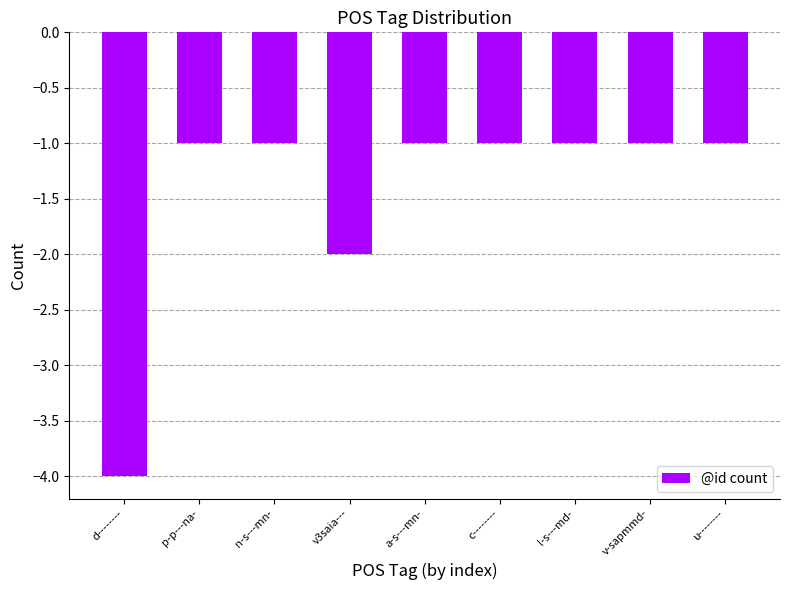

How many bars are there in total?

9